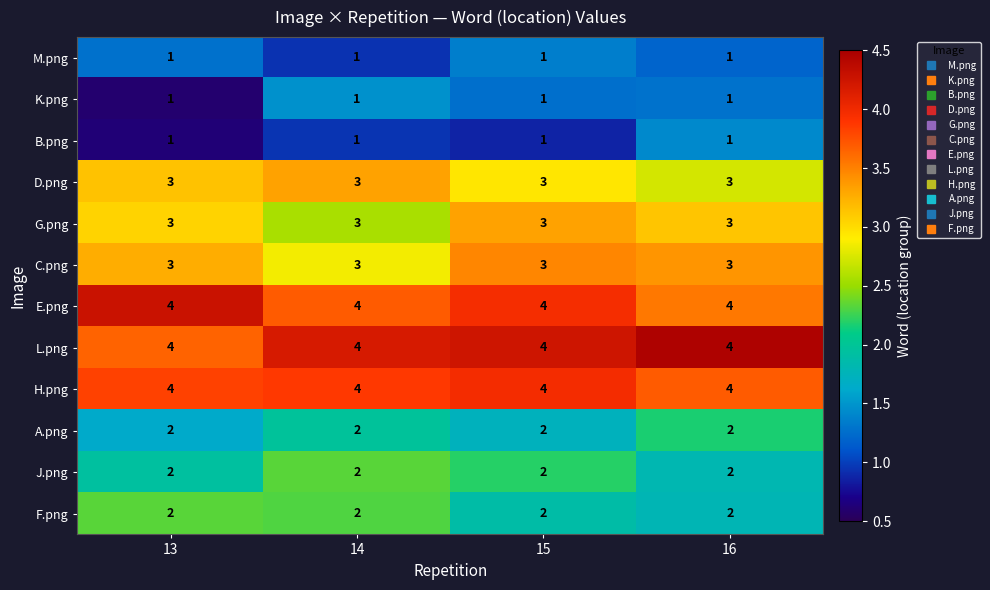

The J.png series shows 2 at 13. True or false?

True